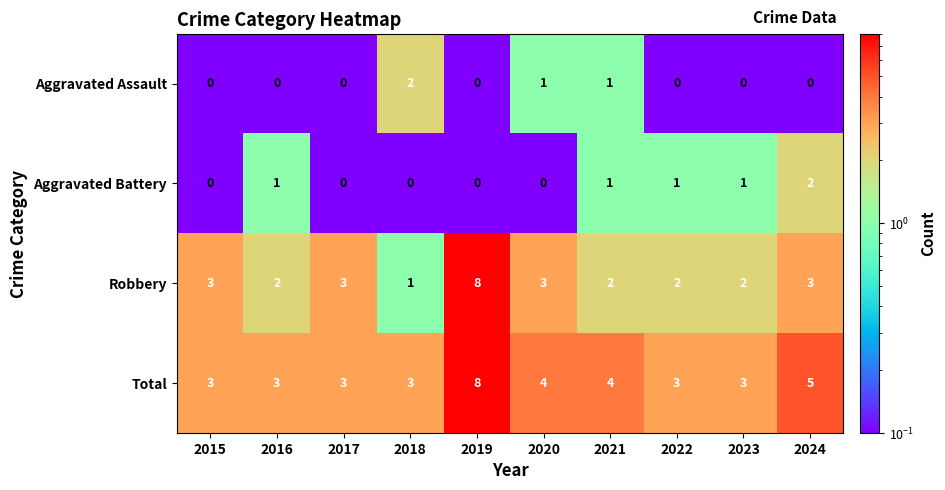

Count the number of data series in this chart.

4